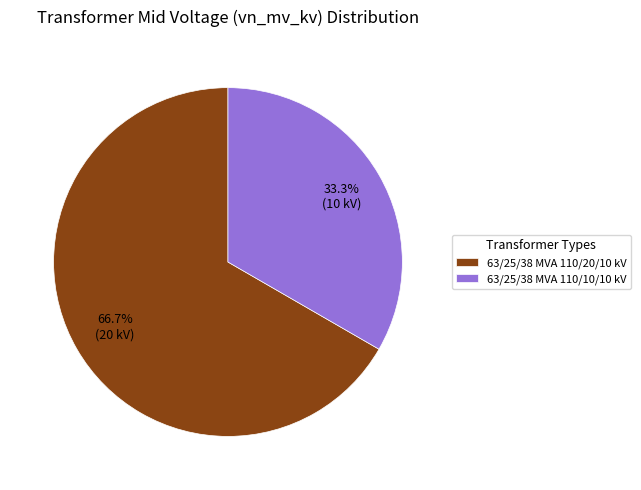

To the nearest percent, what is the difference between the 63/25/38 MVA 110/10/10 kV and 63/25/38 MVA 110/20/10 kV slice percentages?

33%